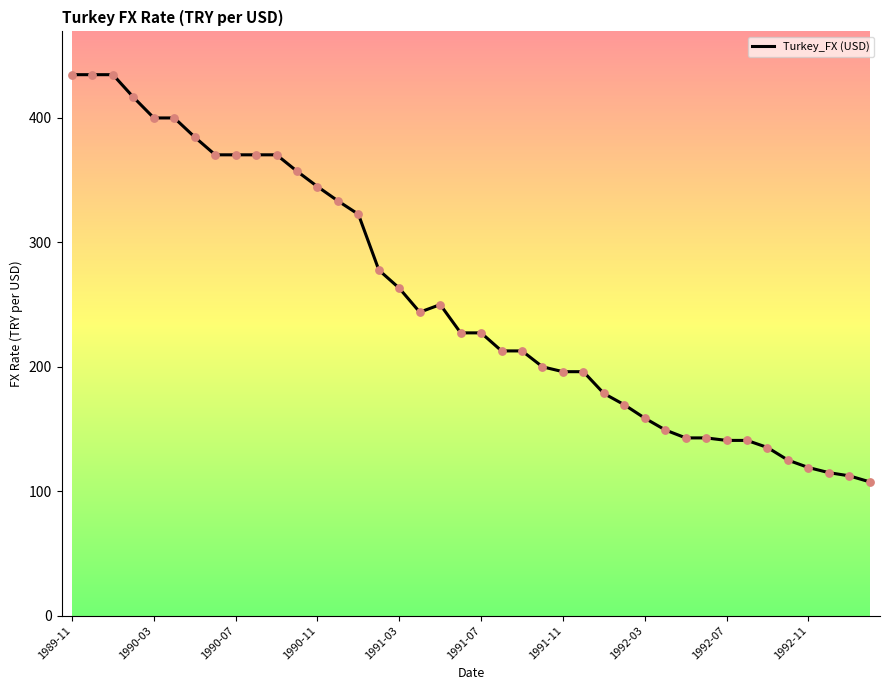

What is the maximum value shown in the chart?

434.8